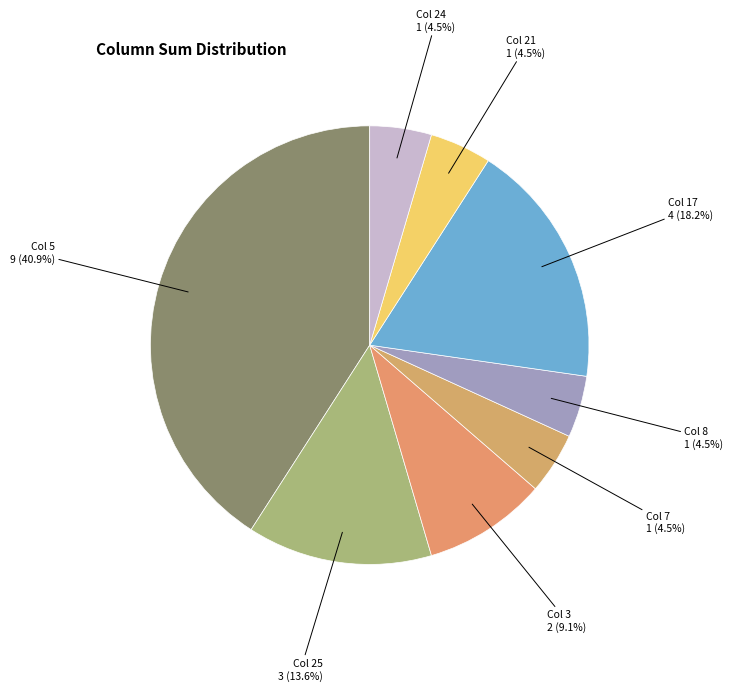

Between Col 17 and Col 7, which is larger?

Col 17